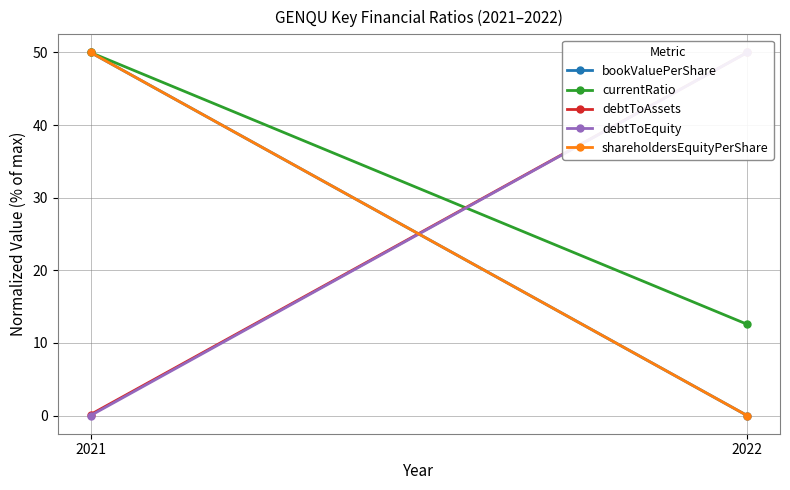

The debtToEquity series shows 0.0 at 2021. True or false?

False